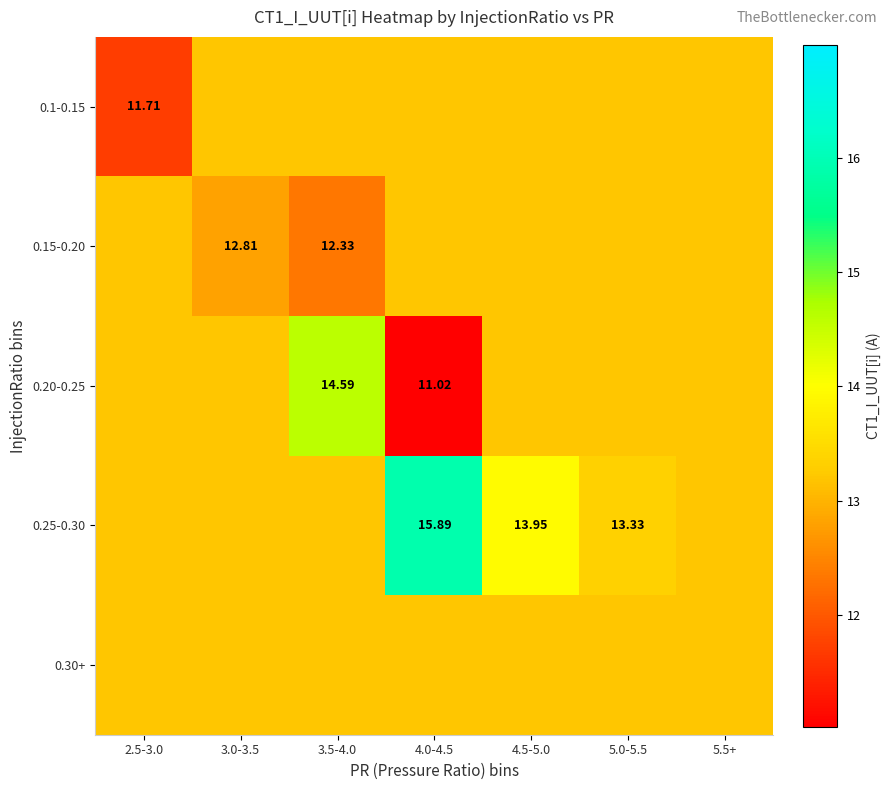

Is the value of 0.20-0.25 at 4.0-4.5 greater than the value of 0.15-0.20 at 3.0-3.5?

No